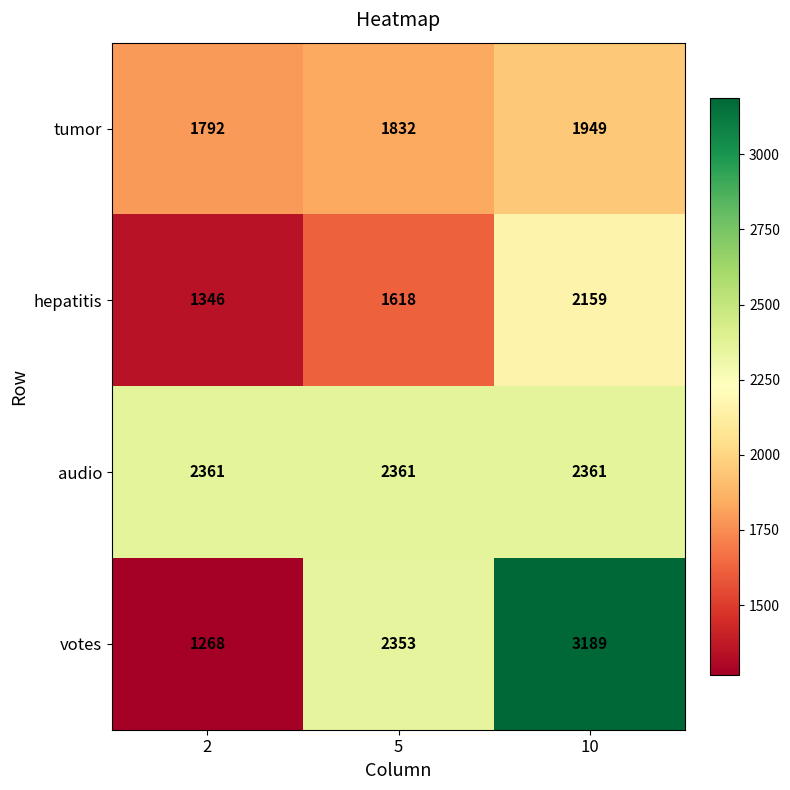

Reading right to left, transcribe all the data shown in this chart.

tumor: 1949	1832	1792
hepatitis: 2159	1618	1346
audio: 2361	2361	2361
votes: 3189	2353	1268